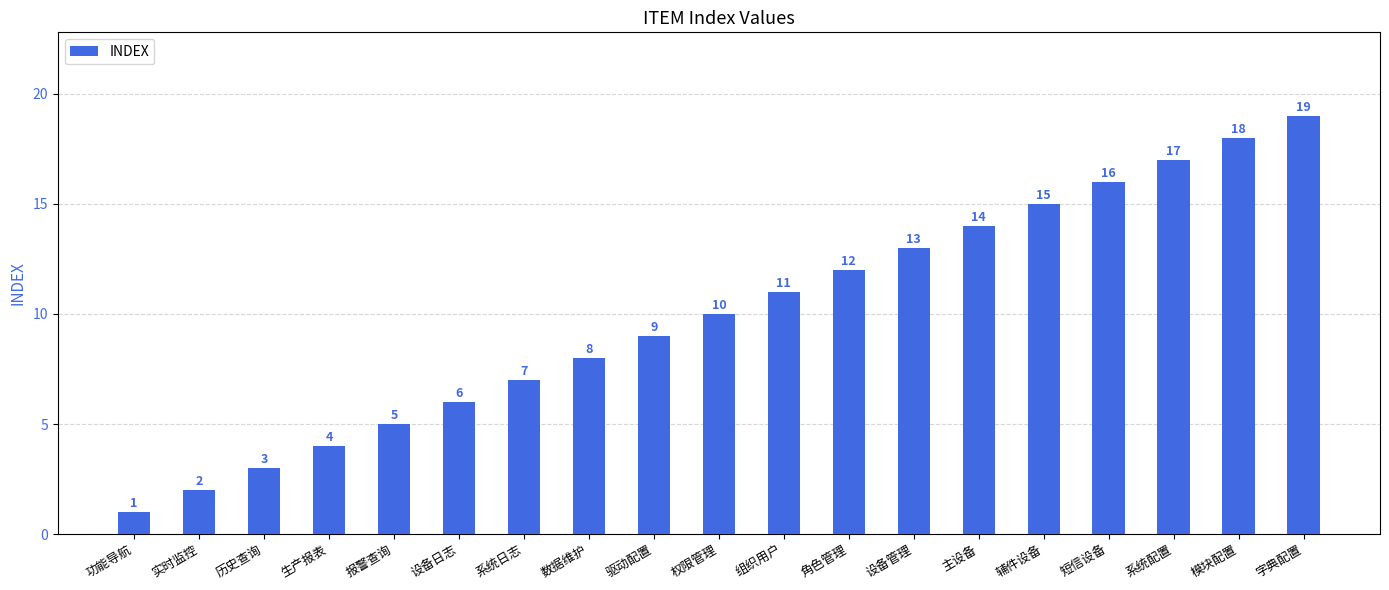

Reading right to left, what are all the values shown in this chart?

19	18	17	16	15	14	13	12	11	10	9	8	7	6	5	4	3	2	1